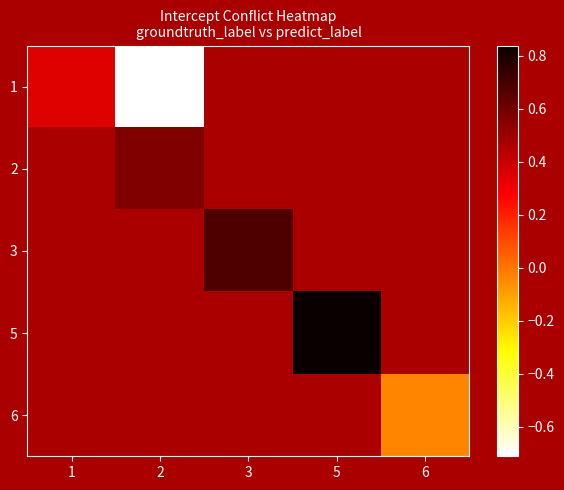

At which label does 1 reach its minimum?

2